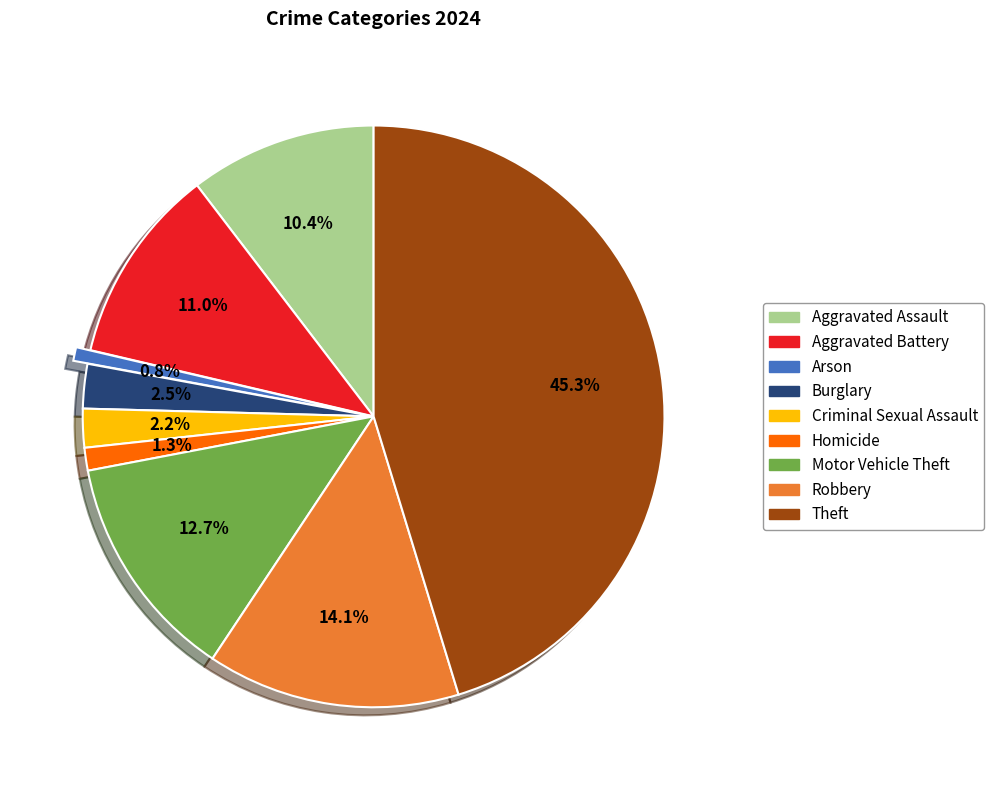

To the nearest percent, what is the difference between the Aggravated Assault and Motor Vehicle Theft slice percentages?

2%